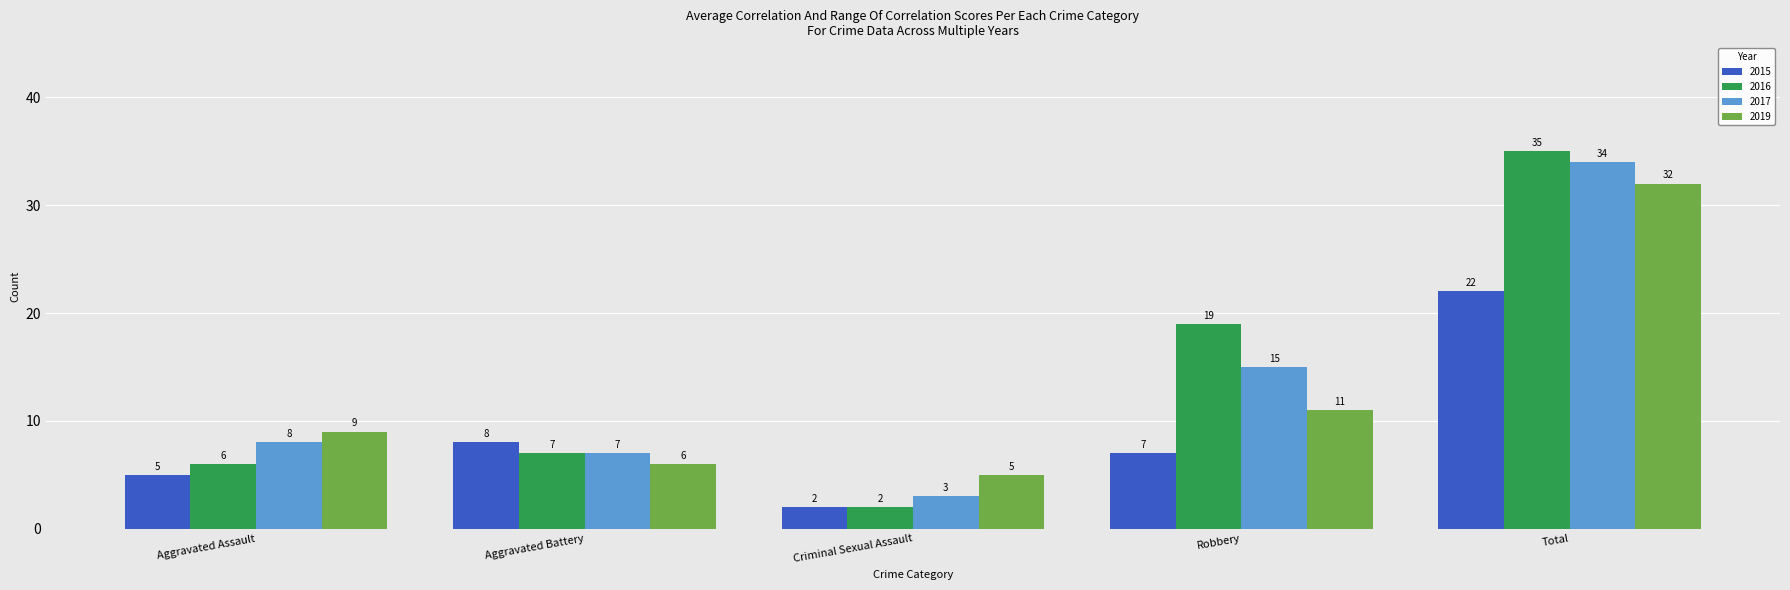

How many series are shown in this chart?

4